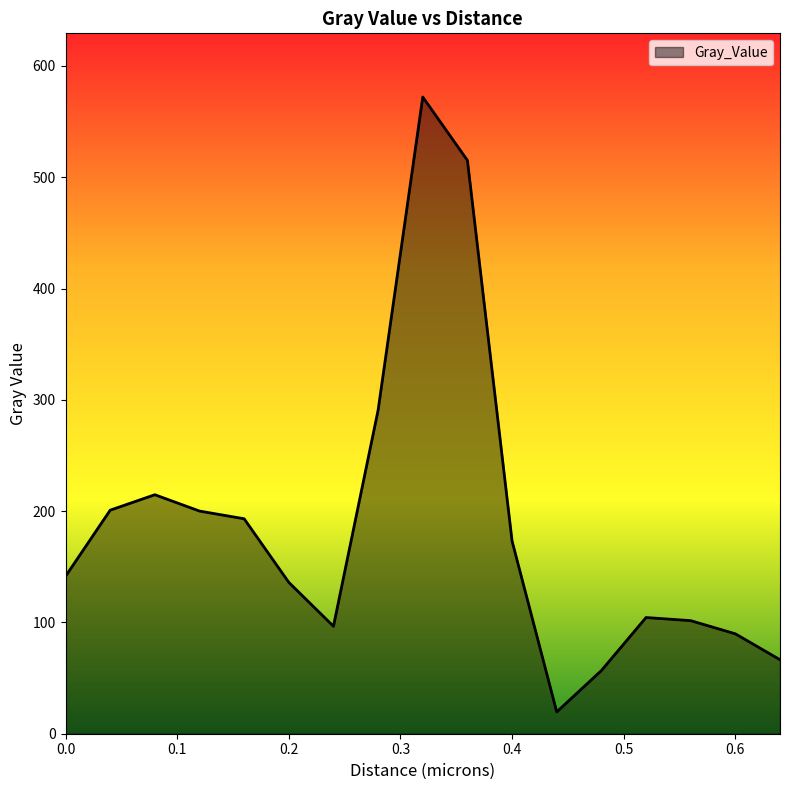

How many lines are shown in the chart?

1